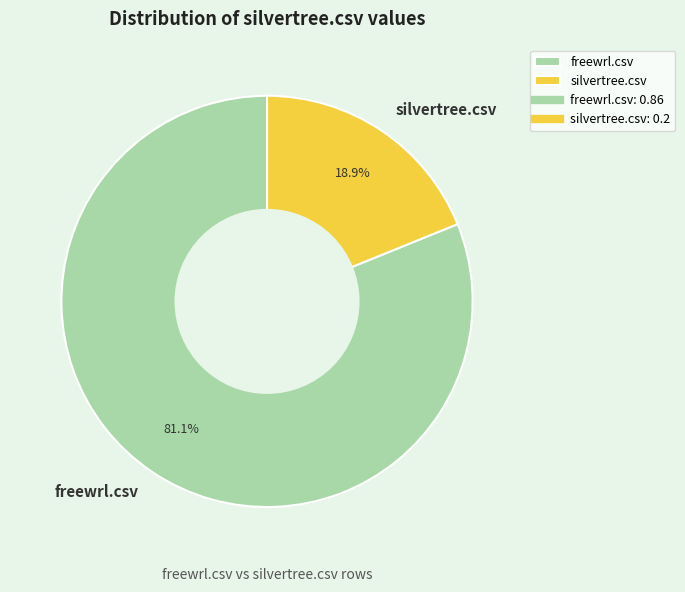

What is the largest slice in the pie chart?

freewrl.csv